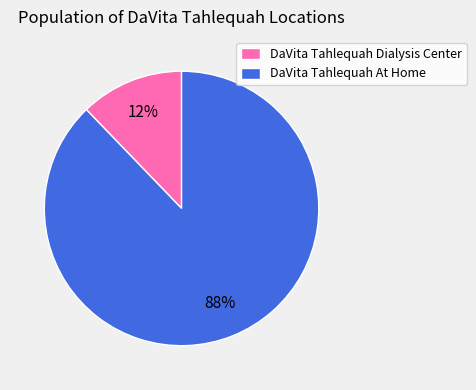

True or false: DaVita Tahlequah Dialysis Center accounts for 20% of the total.

False